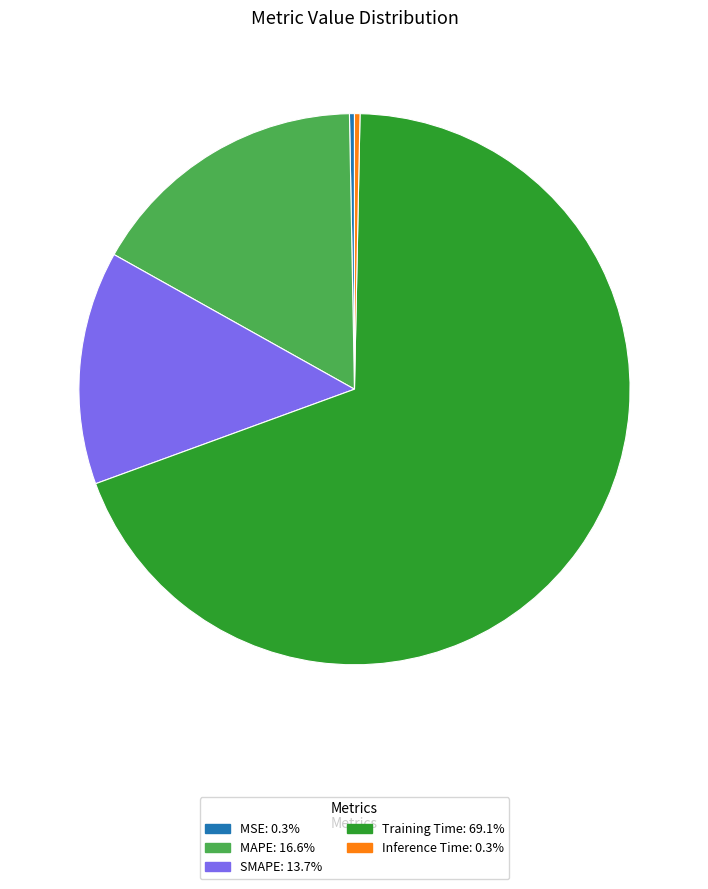

Which slice is the largest?

Training Time